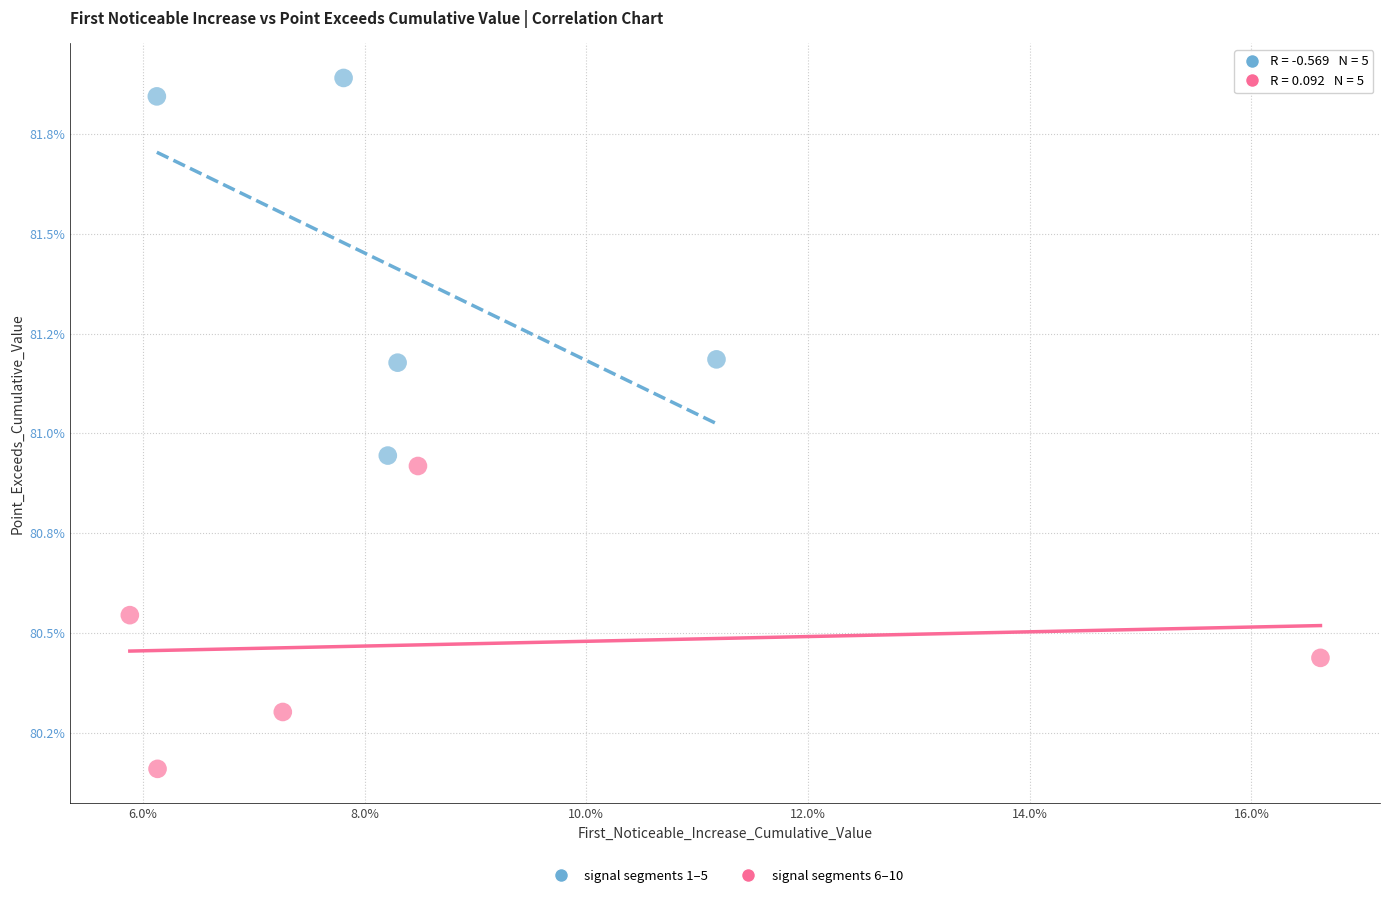

What are all the series names shown in the legend?

signal segments 1–5, signal segments 6–10